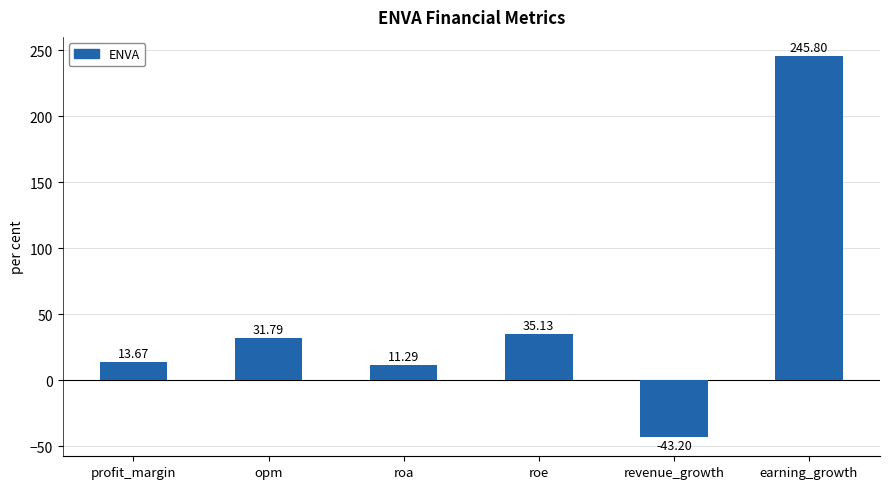

At which label does the data first exceed 31?

opm